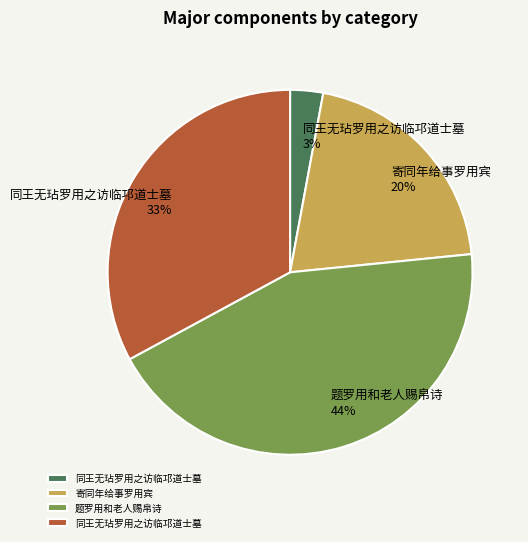

Count the number of slices in the pie.

4